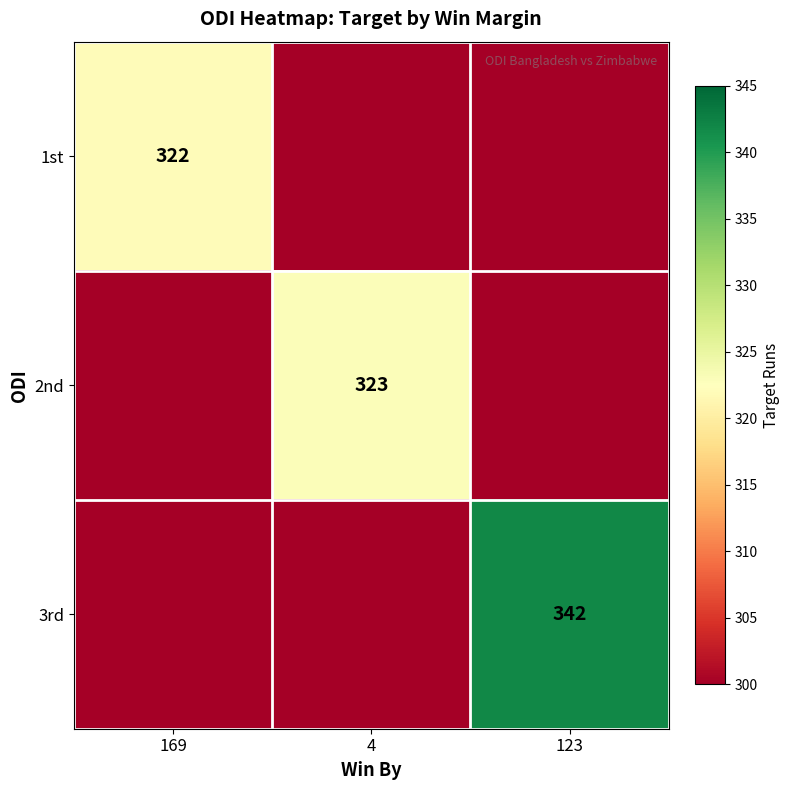

The value of 1st at 169 is 322. True or false?

True